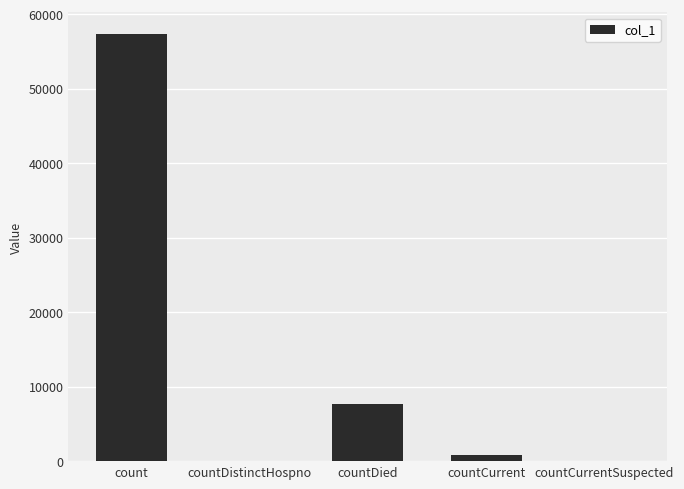

What is the sum of all values?

65865